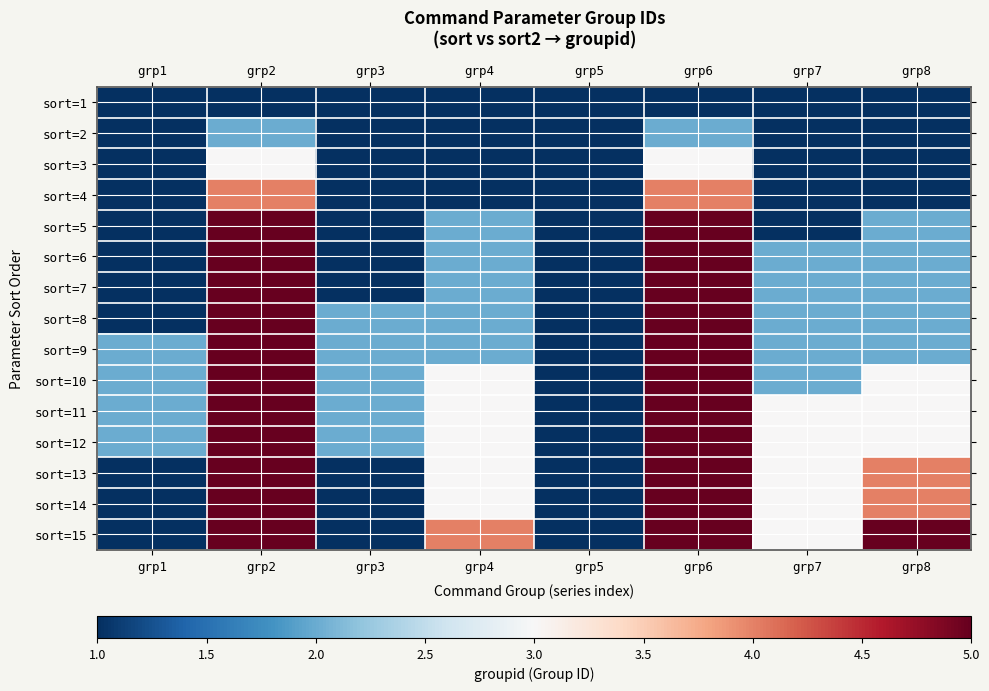

At how many categories does at least one series exceed 6?

2